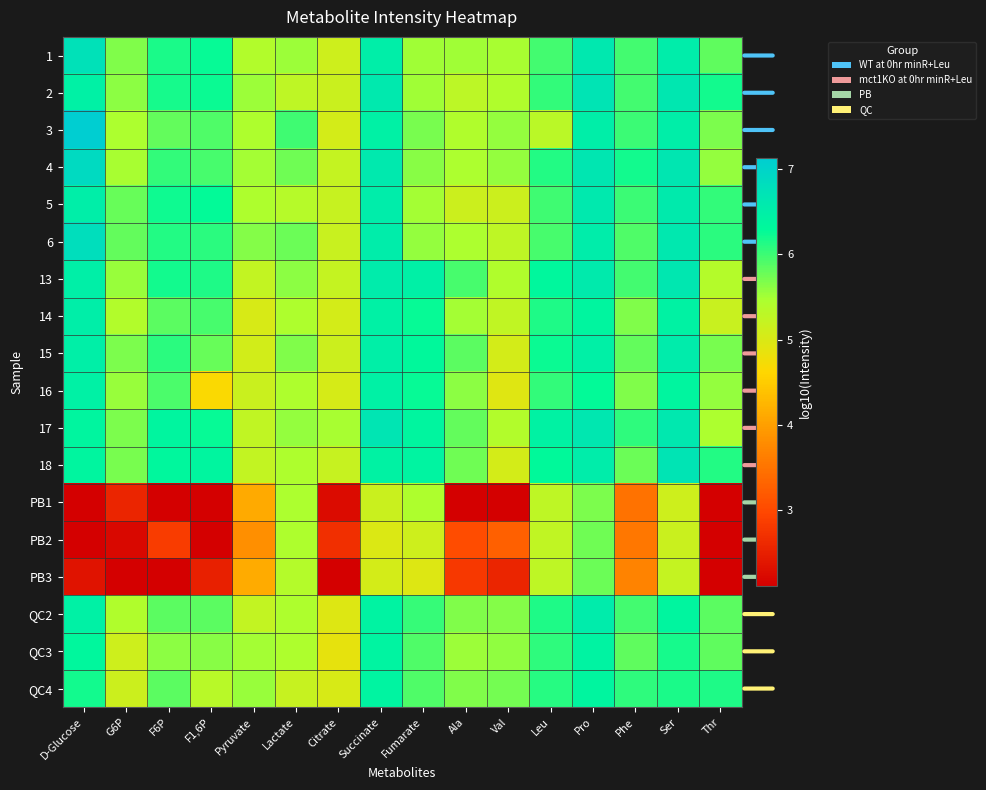

How many series are shown in this chart?

18